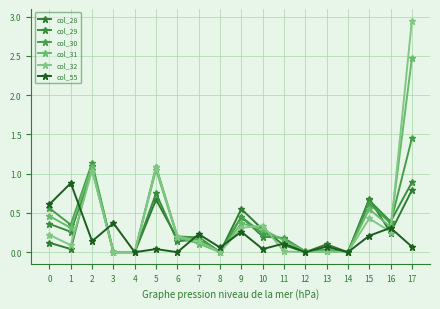

What is the sum of all col_55 values?

3.4